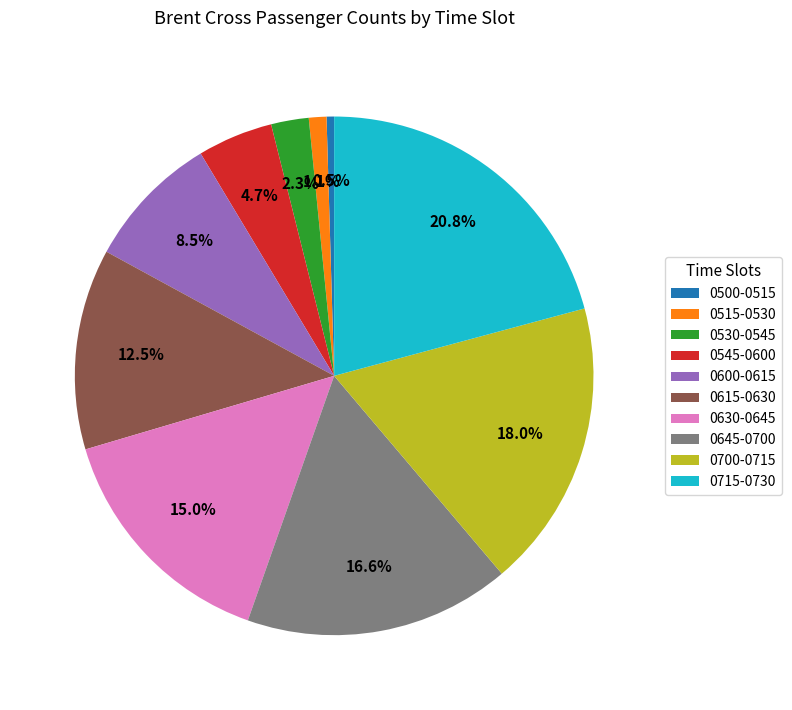

Do 0645-0700 and 0615-0630 together represent more than half of the pie?

No